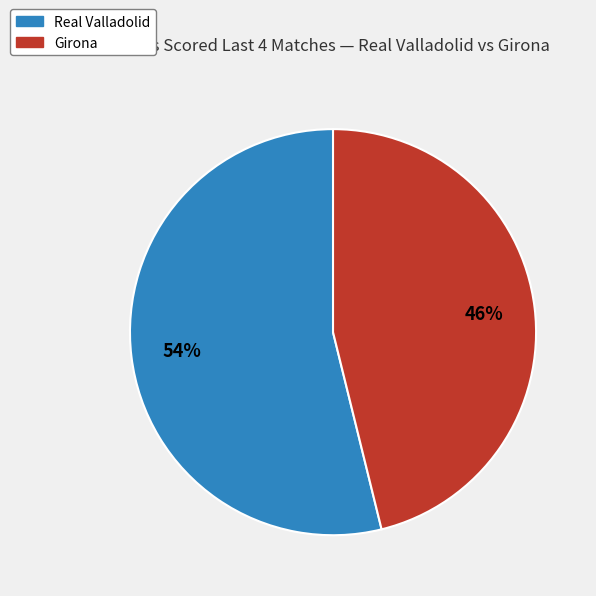

To the nearest percent, what is the combined percentage of Real Valladolid and Girona?

100%